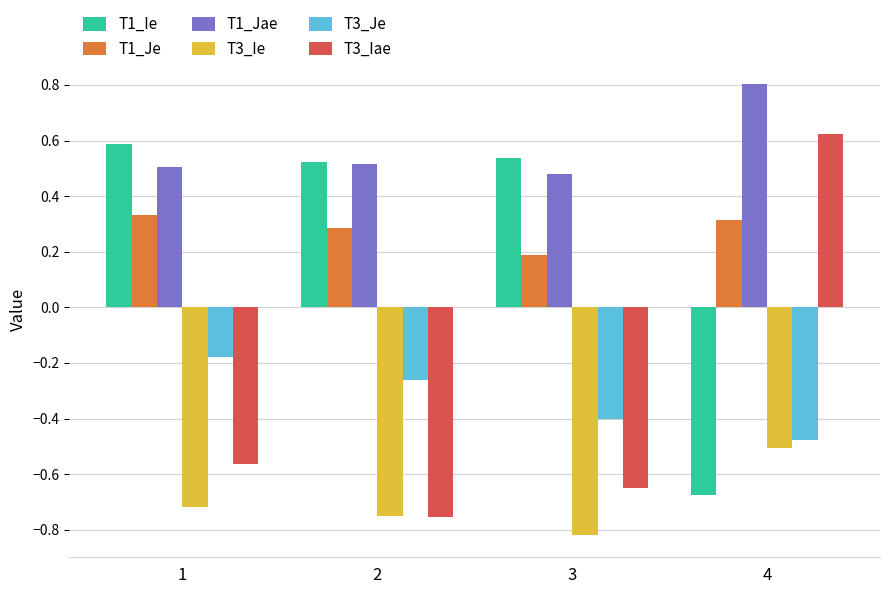

Is it true that T3_Ie equals -0.7 at 4?

False